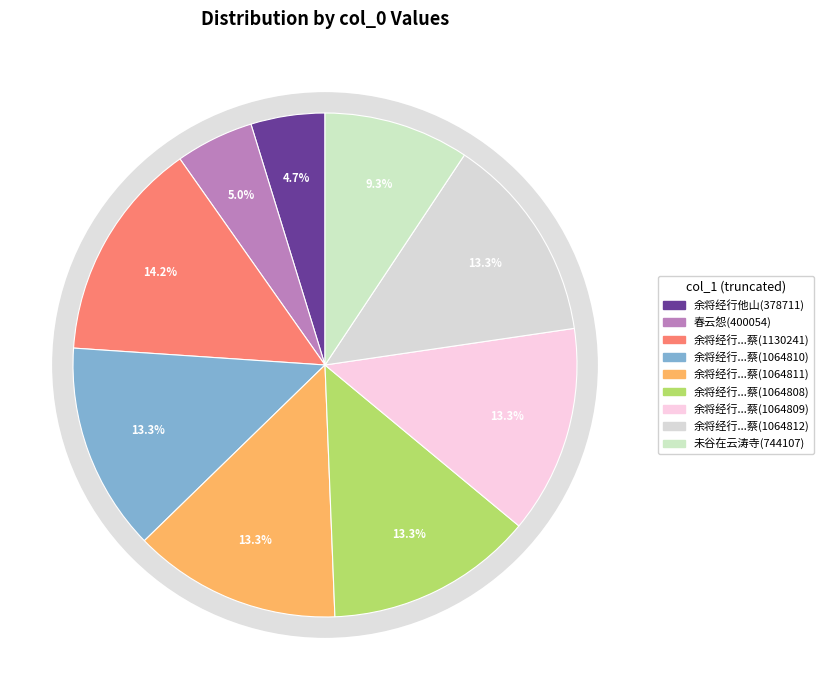

How many segments does this pie chart have?

9